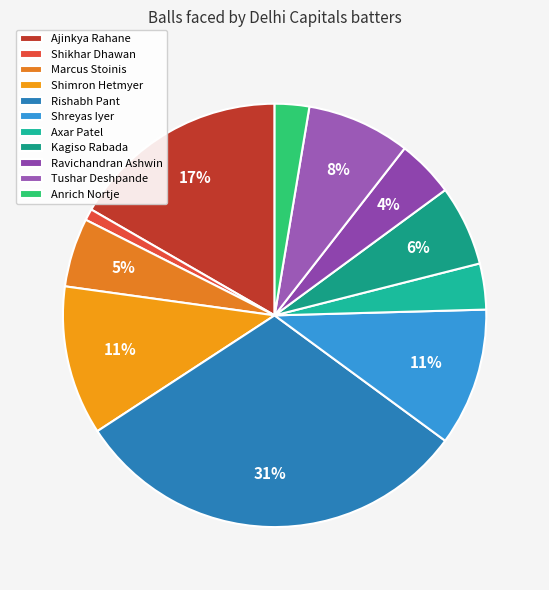

To the nearest percent, what percentage of the pie is Shikhar Dhawan?

1%